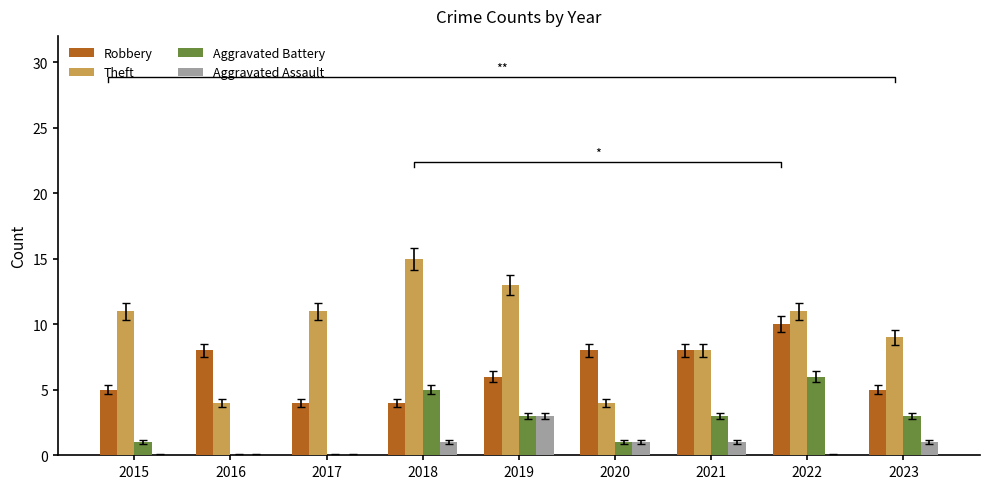

Where is Theft nearest to the value 9?

2023